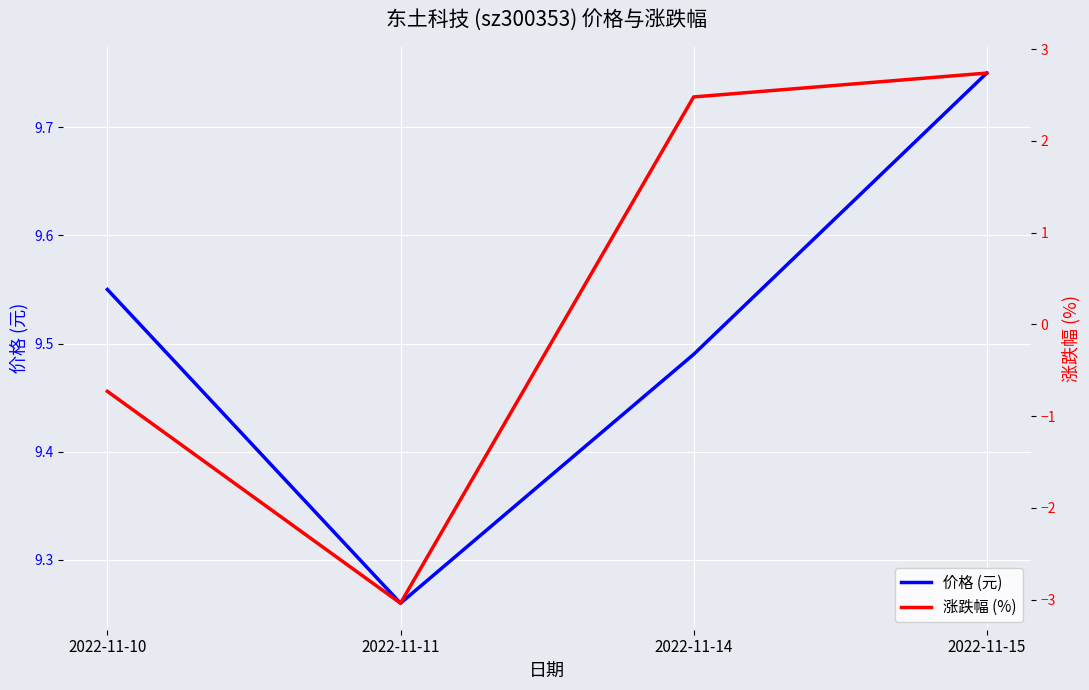

Which series has the largest range (max minus min)?

涨跌幅 (%)